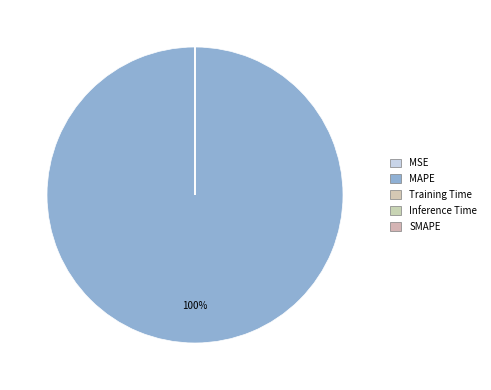

Rank the categories by value from highest to lowest.

MAPE, MSE, Training Time, Inference Time, SMAPE